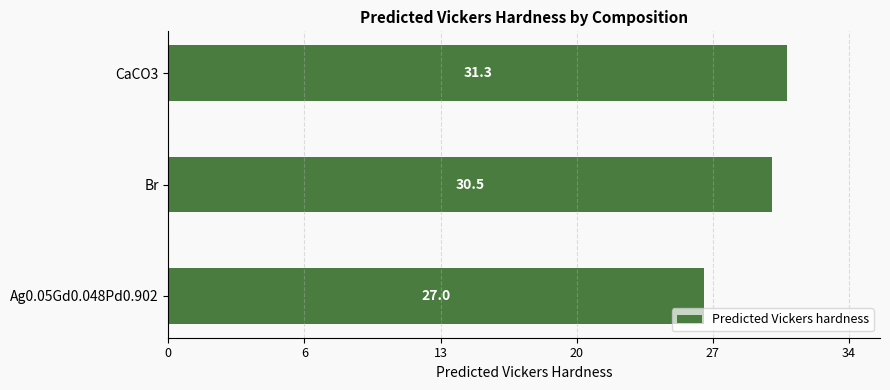

What is the minimum value shown in the chart?

27.0